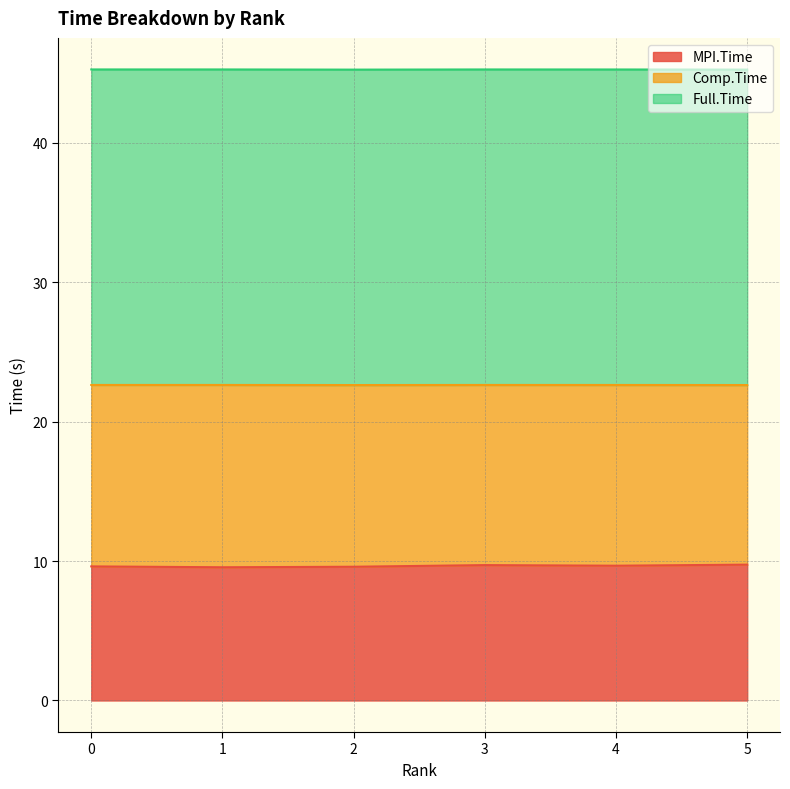

What is the difference between the second highest and minimum values in the MPI.Time series?

0.2